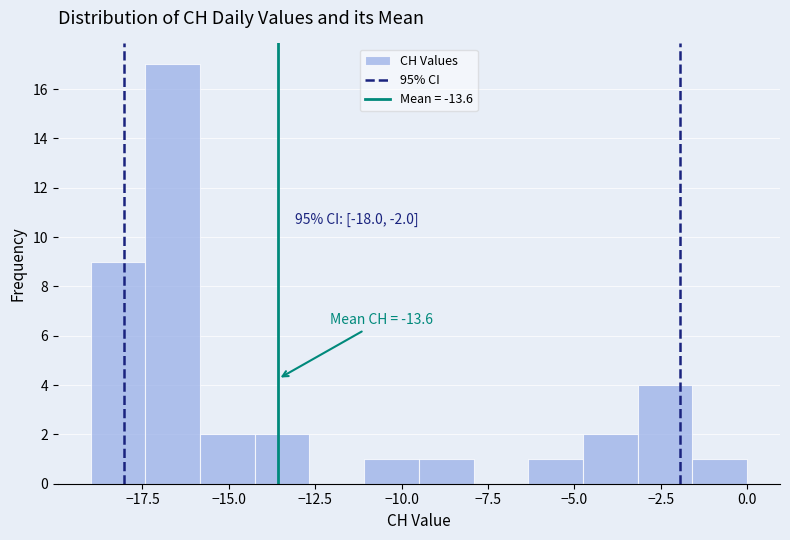

Around what value on the x-axis is the tallest bar? Give the approximate position of its centre, as read against the axis.

-16.5